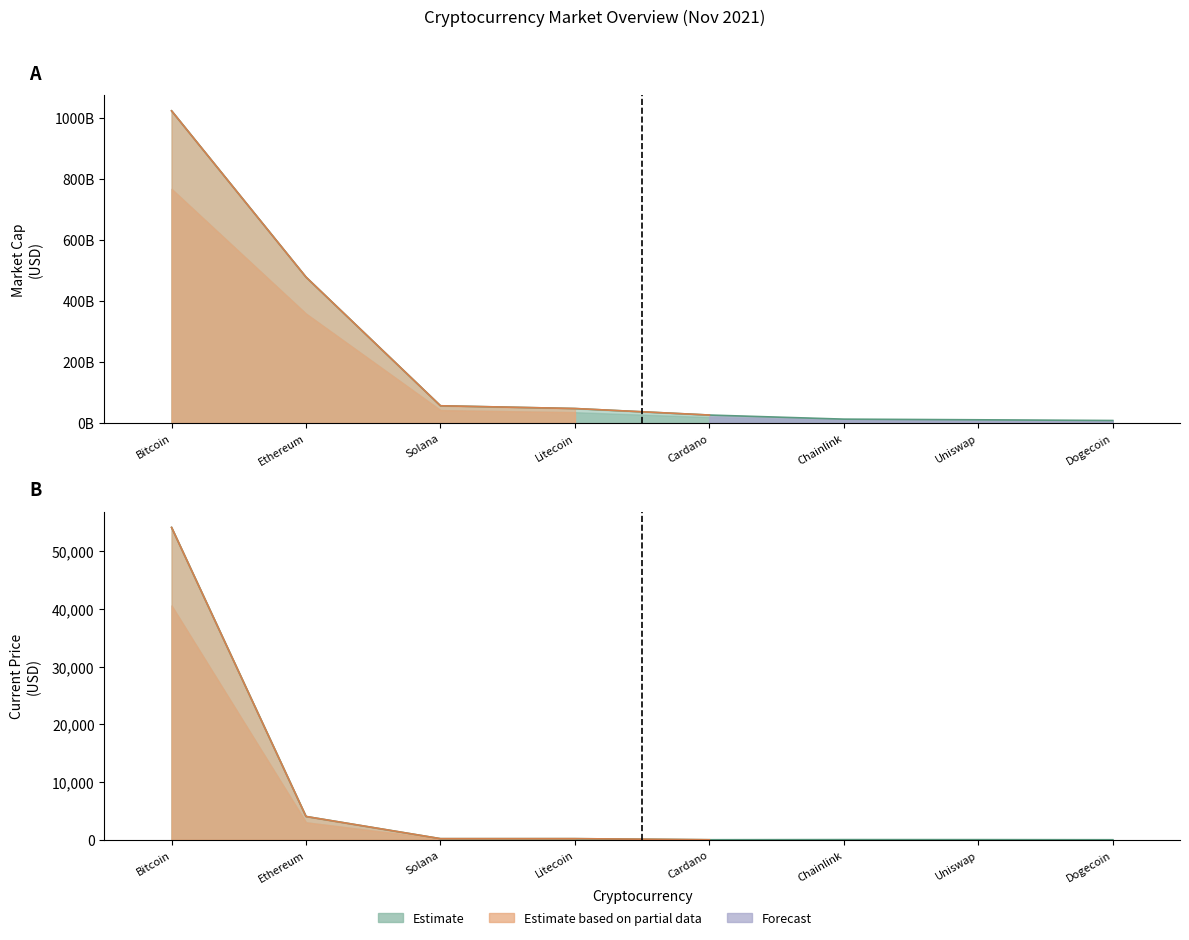

What position from the left is Ethereum?

2